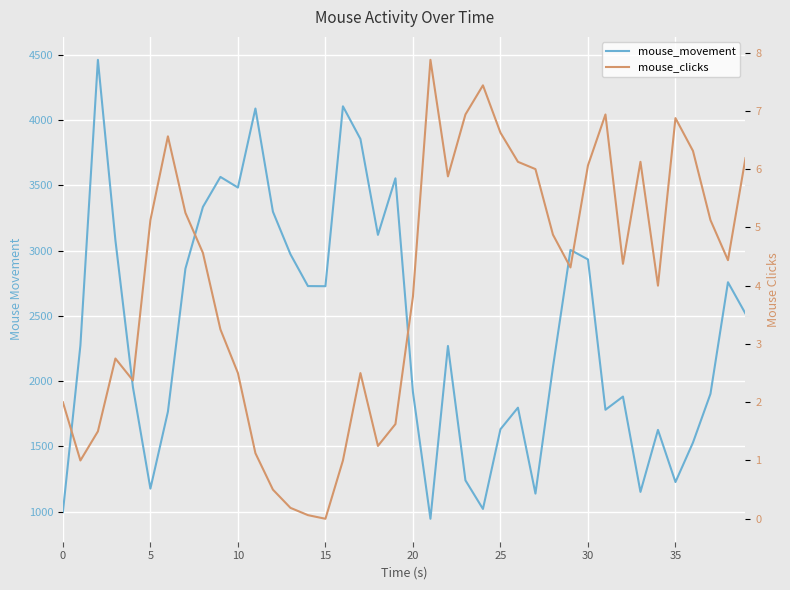

Between 10 and 24, which series saw the biggest shift?

mouse_movement